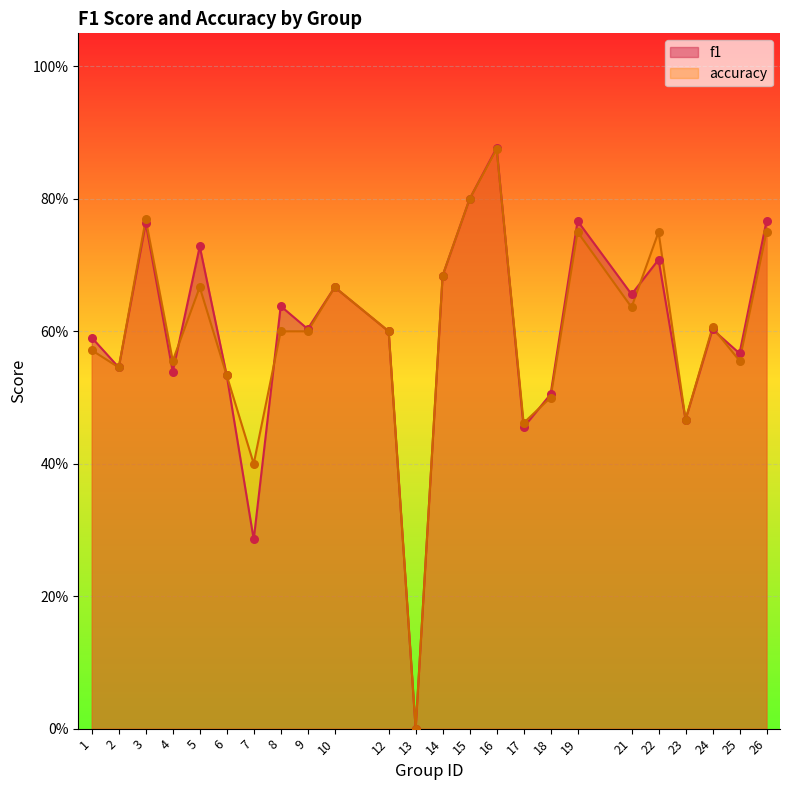

Which series contains the lowest Y value?

f1